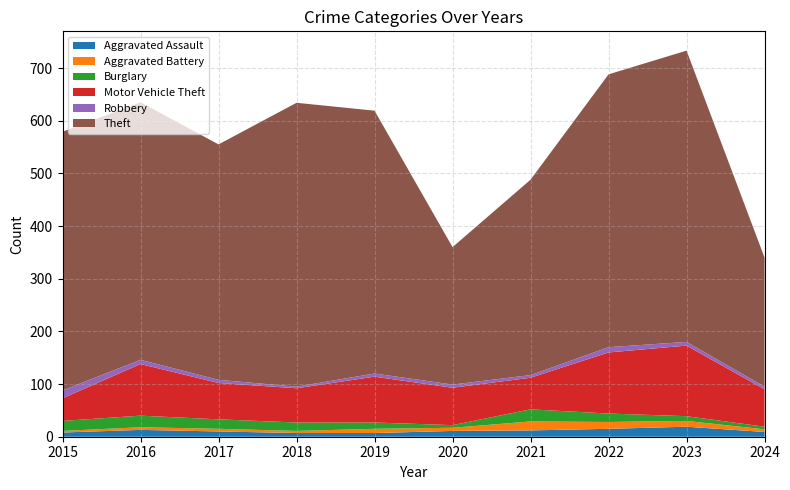

Reading right to left, extract all data points from this chart.

Aggravated Assault: 9	19	15	12	11	7	7	10	13	8
Aggravated Battery: 5	11	13	17	6	8	4	5	5	3
Burglary: 5	9	16	23	5	12	16	18	22	19
Motor Vehicle Theft: 71	134	116	60	71	87	65	69	98	43
Robbery: 5	7	10	5	6	6	3	6	8	15
Theft: 245	553	518	371	261	499	539	447	489	491